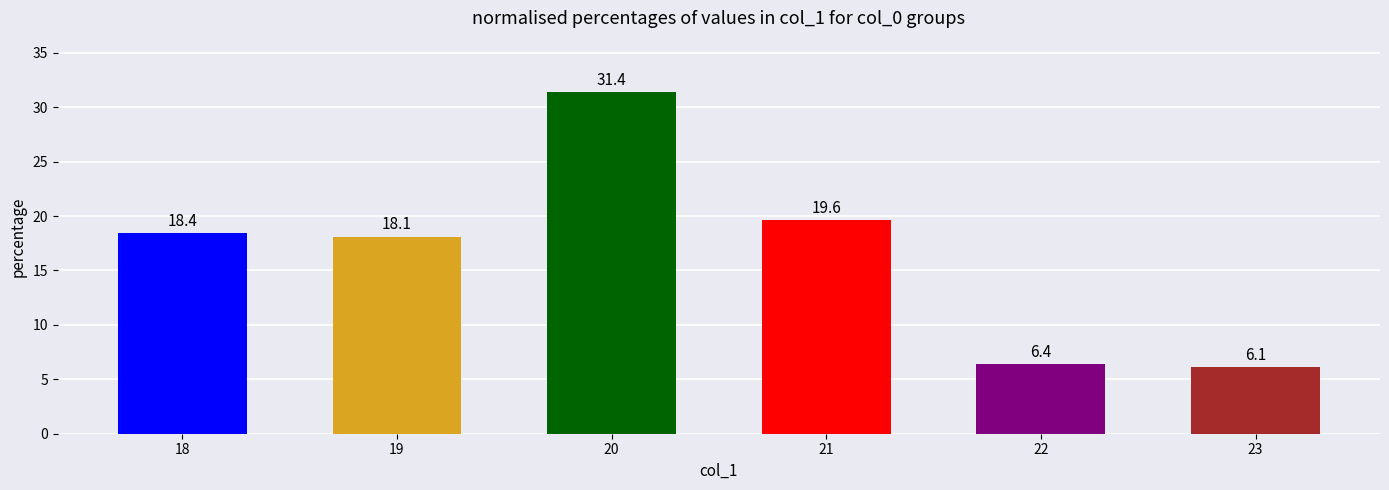

What is the average value?

16.7